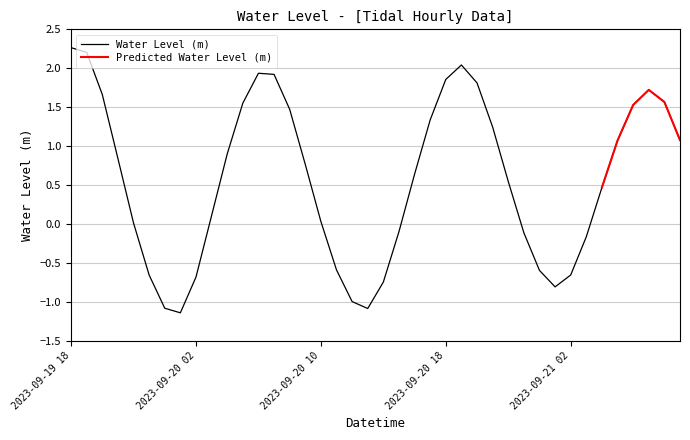

What is the label of the 20th point from the right?

2023-09-20 14:00